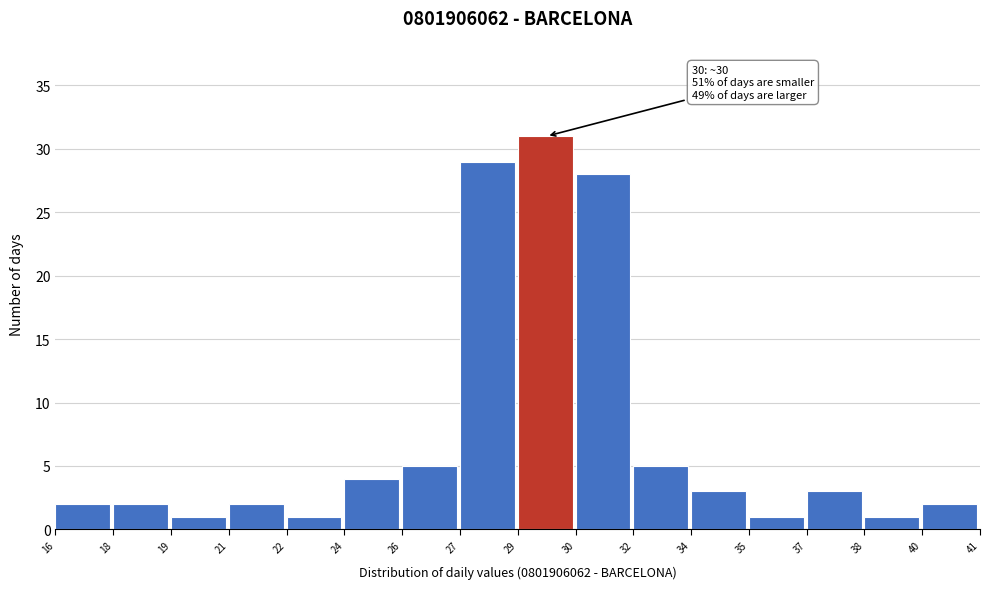

Reading left to right, list all the values displayed in this chart.

16=2	18=2	19=1	21=2	22=1	24=4	26=5	27=29	29=31	30=28	32=5	34=3	35=1	37=3	38=1	40=2